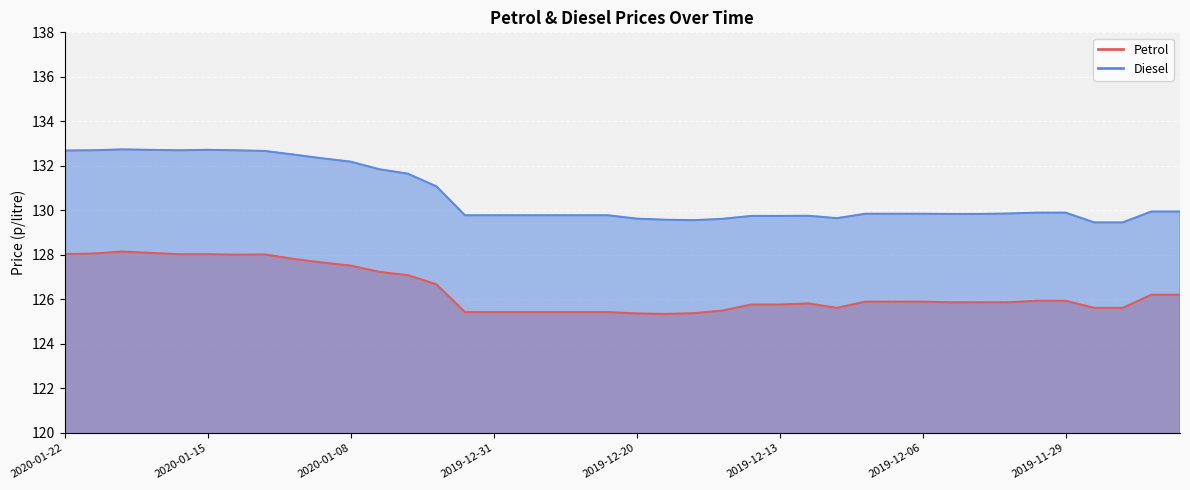

What is the difference between the highest and lowest values at 2020-01-16?

4.7